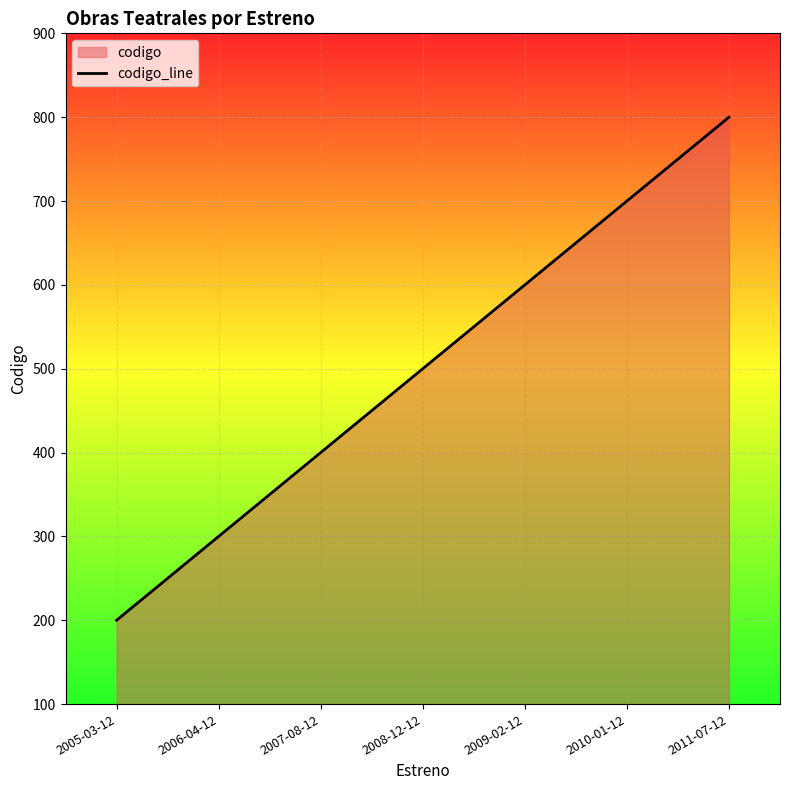

Which category has the highest value across all series?

2011-07-12